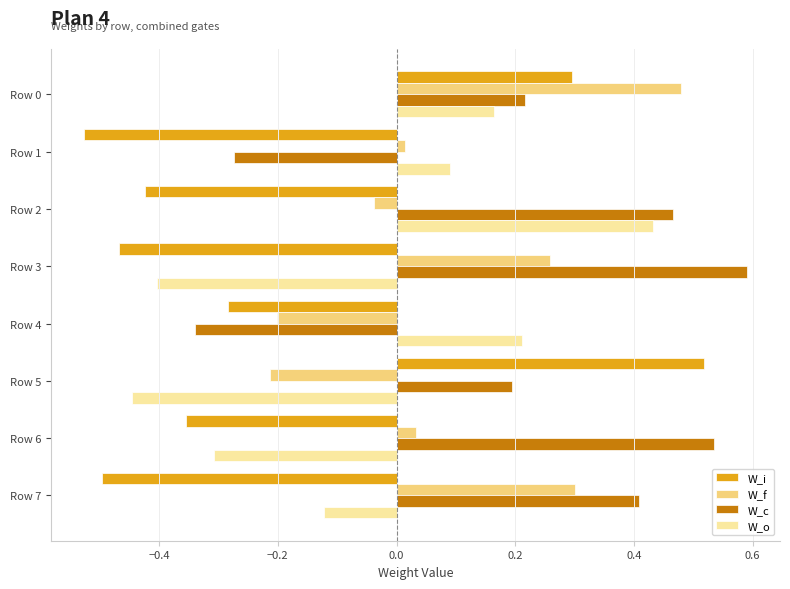

How many distinct data groups are displayed?

4